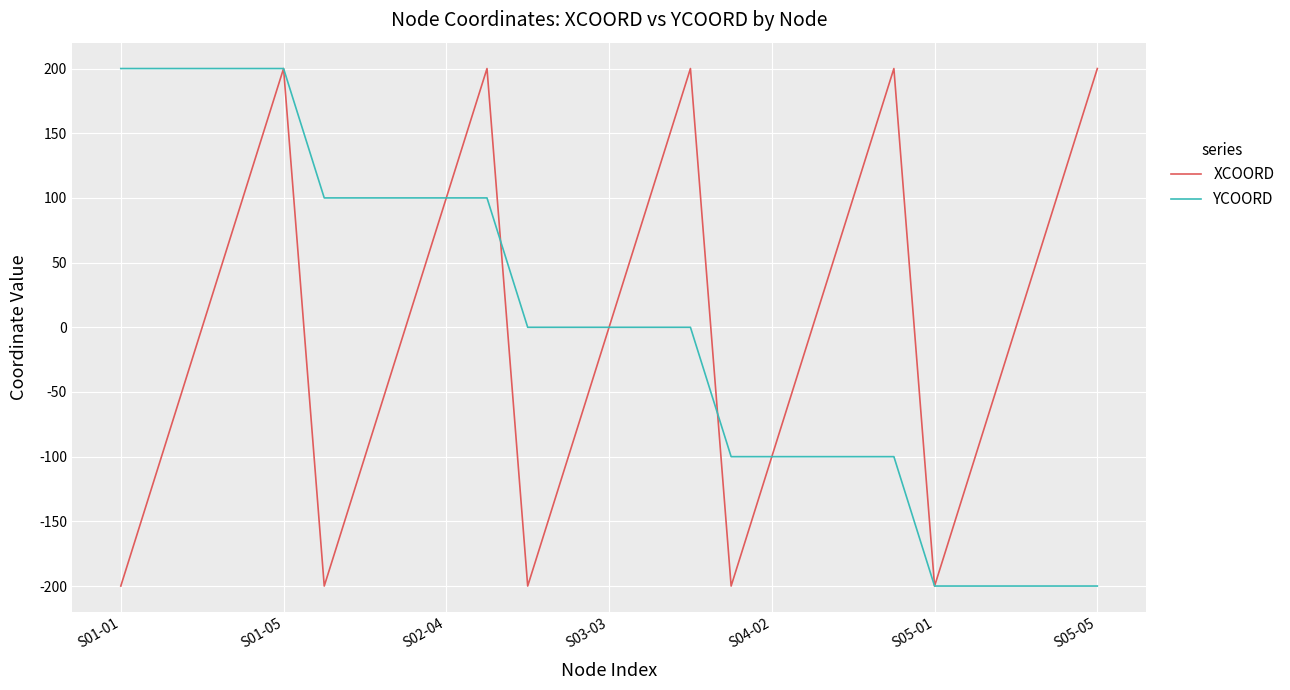

What is the minimum value shown in the chart?

-200